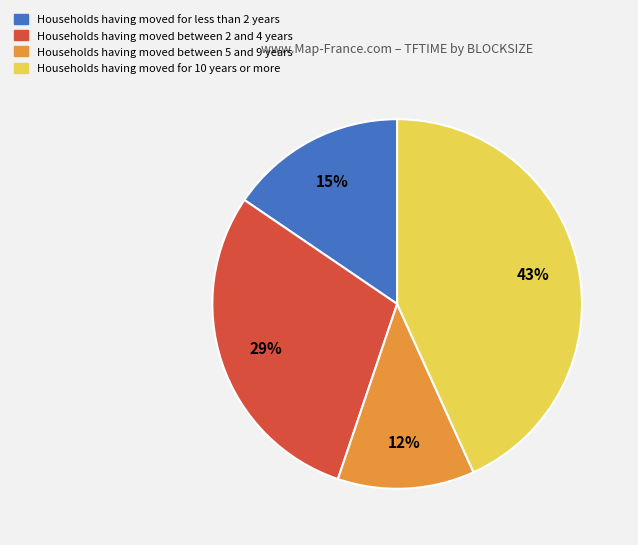

To the nearest percent, what is the average slice percentage?

25%